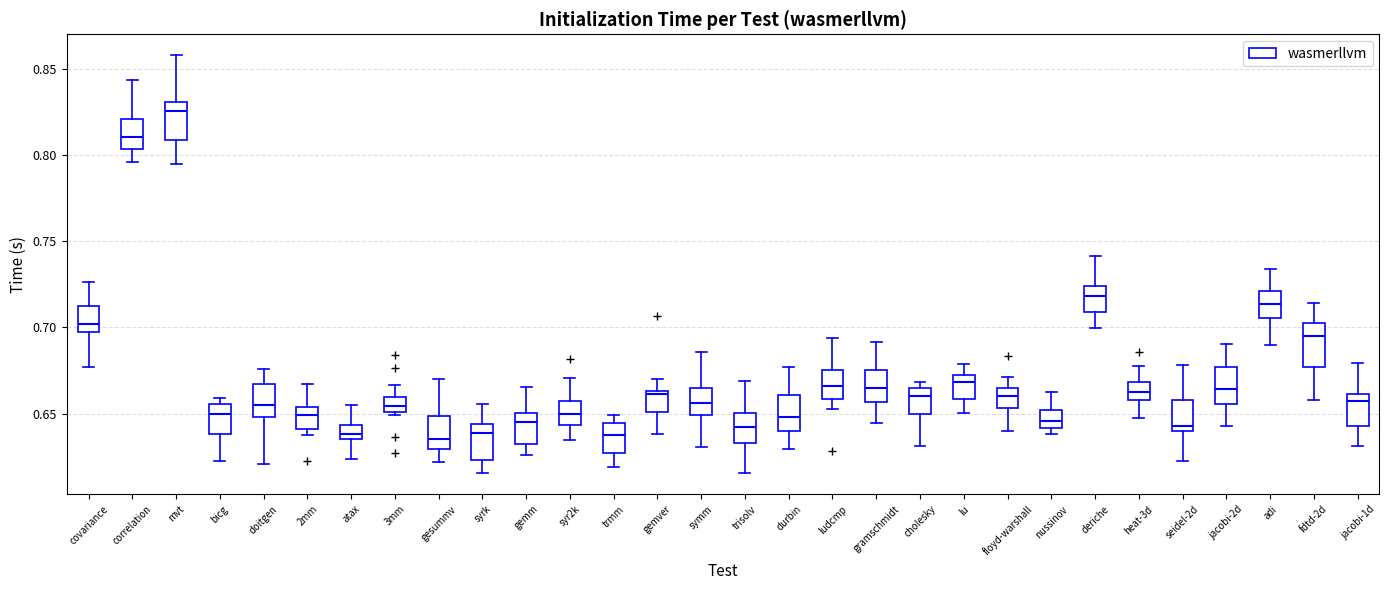

Where does the upper whisker of the box for correlation end on the y-axis? The values are not printed on the chart, so give them approximately, as read against the axis.

0.845